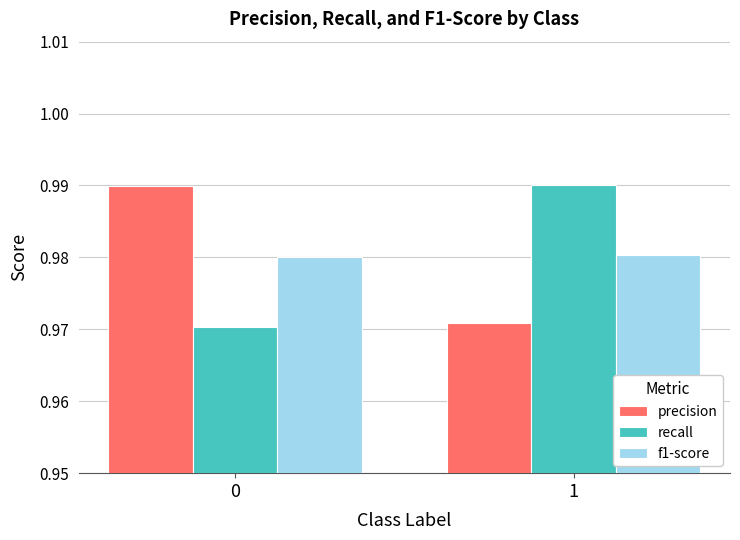

What is the total value across all series at 0?

2.9